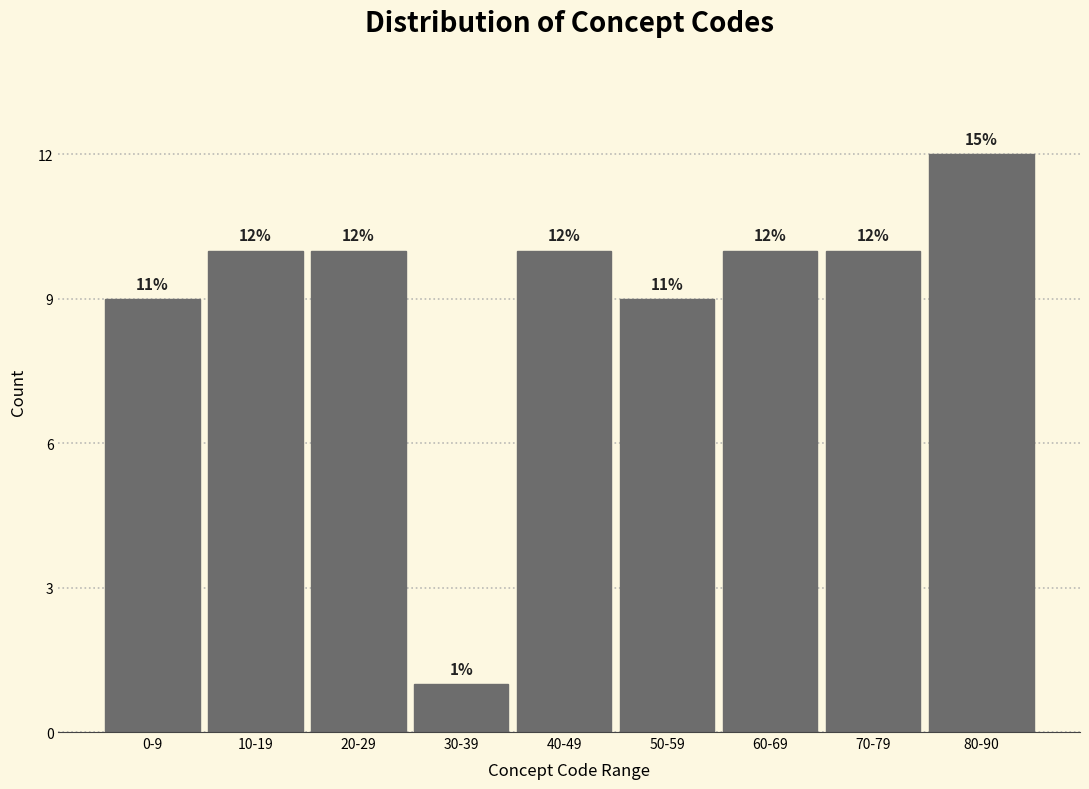

Reading left to right, extract all data points from this chart.

0-9=9	10-19=10	20-29=10	30-39=1	40-49=10	50-59=9	60-69=10	70-79=10	80-90=12